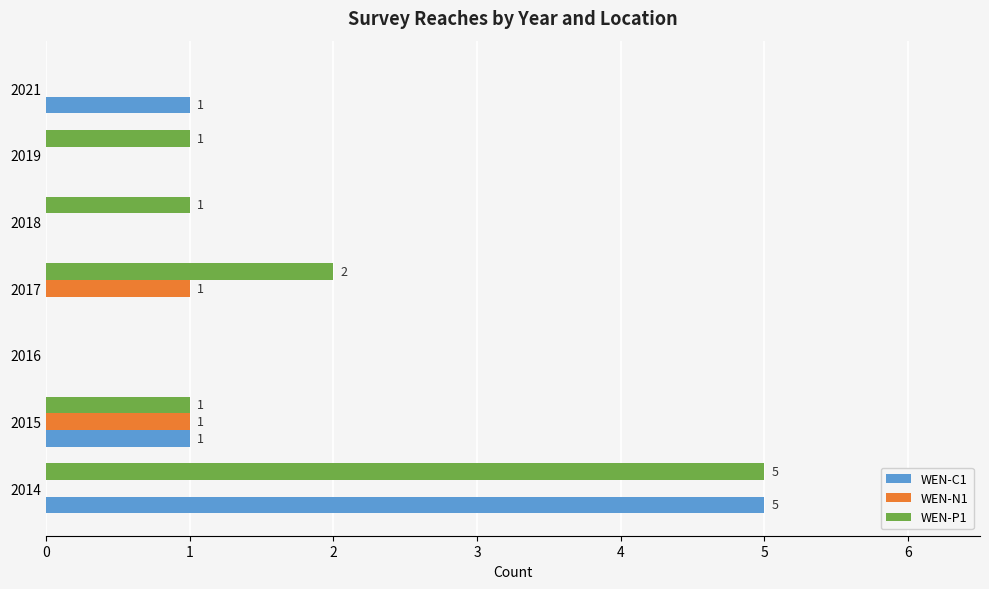

Which series changed the most between 2016 and 2017?

WEN-P1